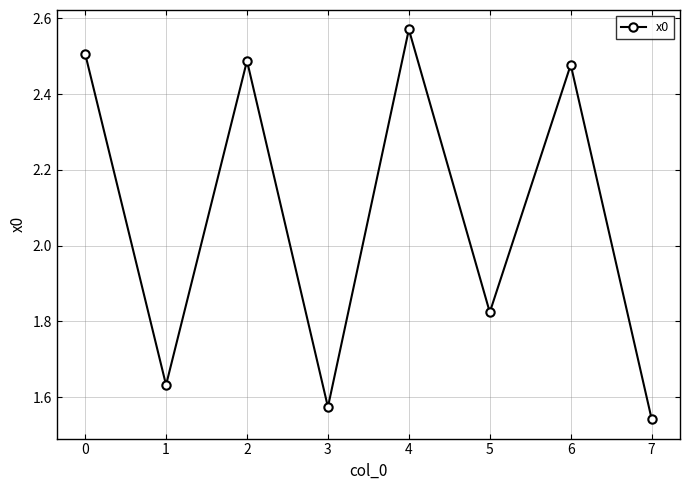

At which label does the data first exceed 2?

0